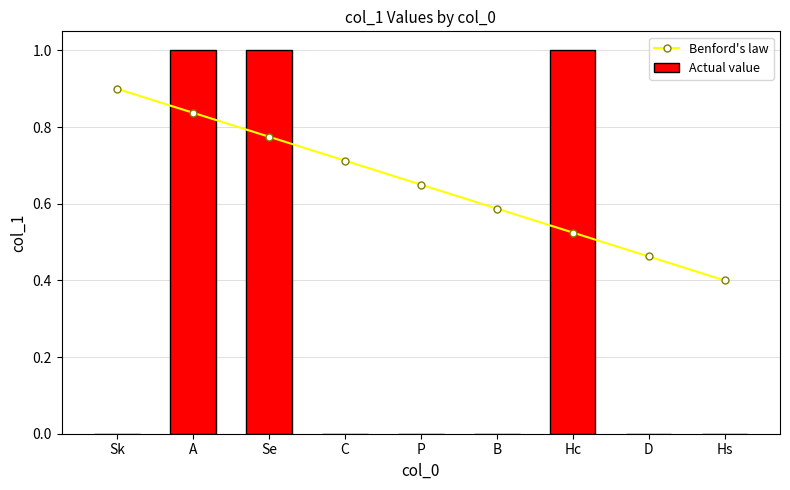

Reading left to right, transcribe all the data shown in this chart.

Benford's law: Sk=0.9	A=0.8	Se=0.8	C=0.7	P=0.7	B=0.6	Hc=0.5	D=0.5	Hs=0.4
Actual value: Sk=0.0	A=1.0	Se=1.0	C=0.0	P=0.0	B=0.0	Hc=1.0	D=0.0	Hs=0.0